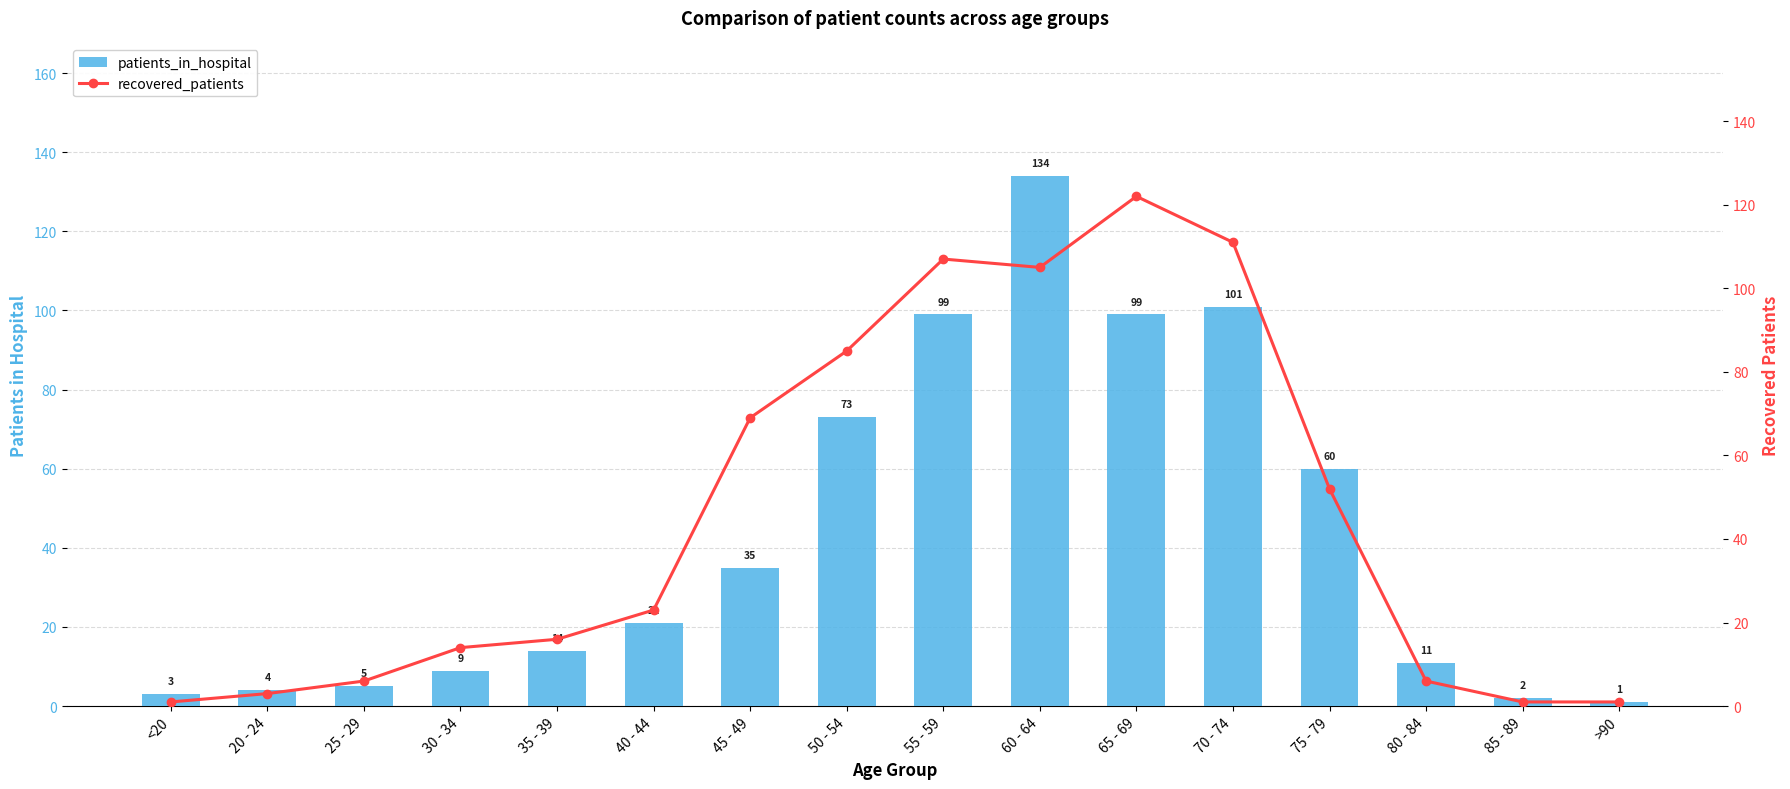

How many data points does each series have?

16